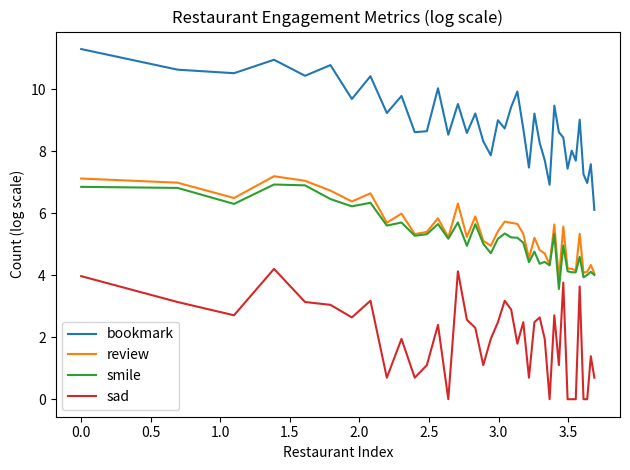

True or false: bookmark and smile cross at least once.

False